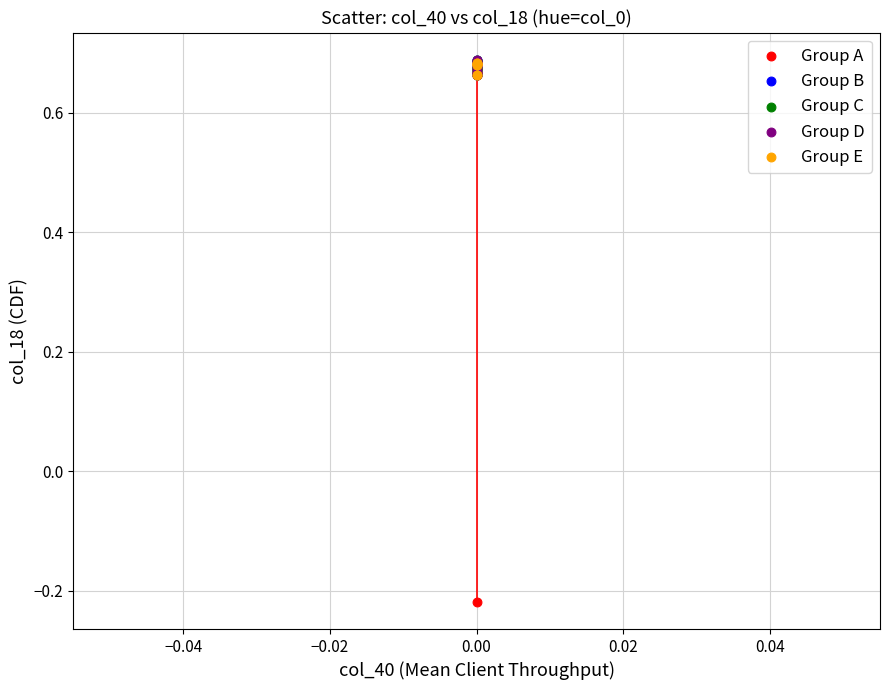

Which series has the widest spread of Y values?

Group A